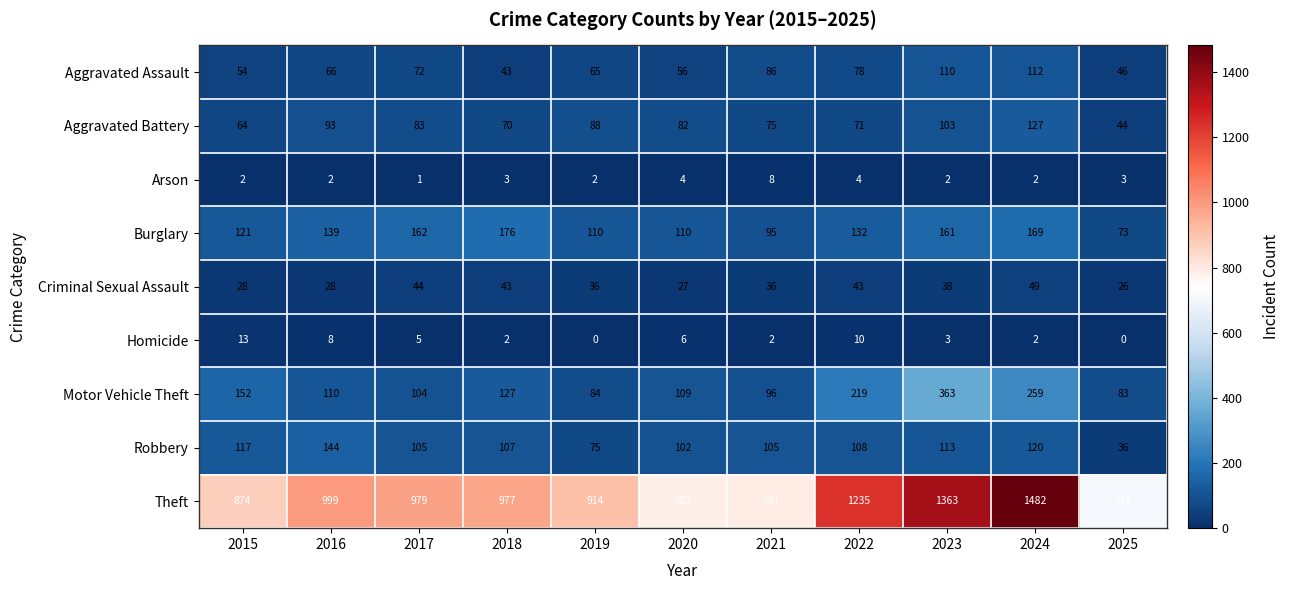

At which category is the sum across all series the highest?

2024